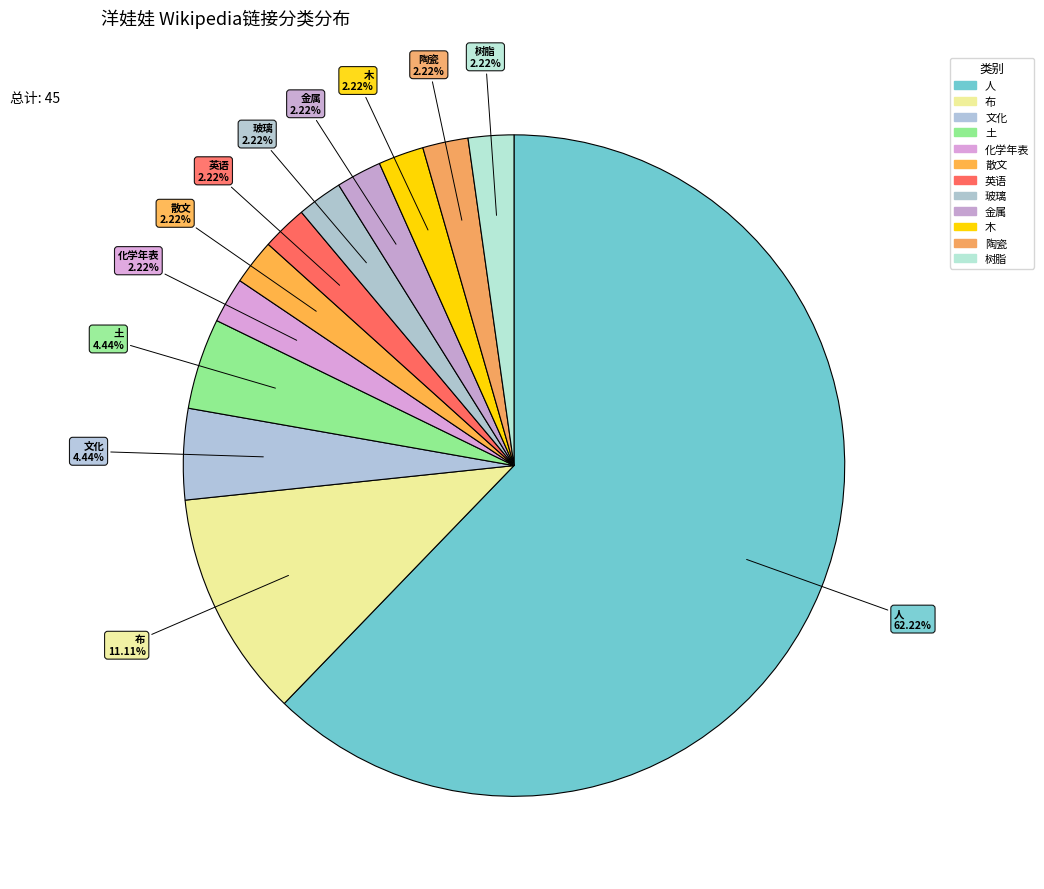

Does any single category account for the majority?

Yes